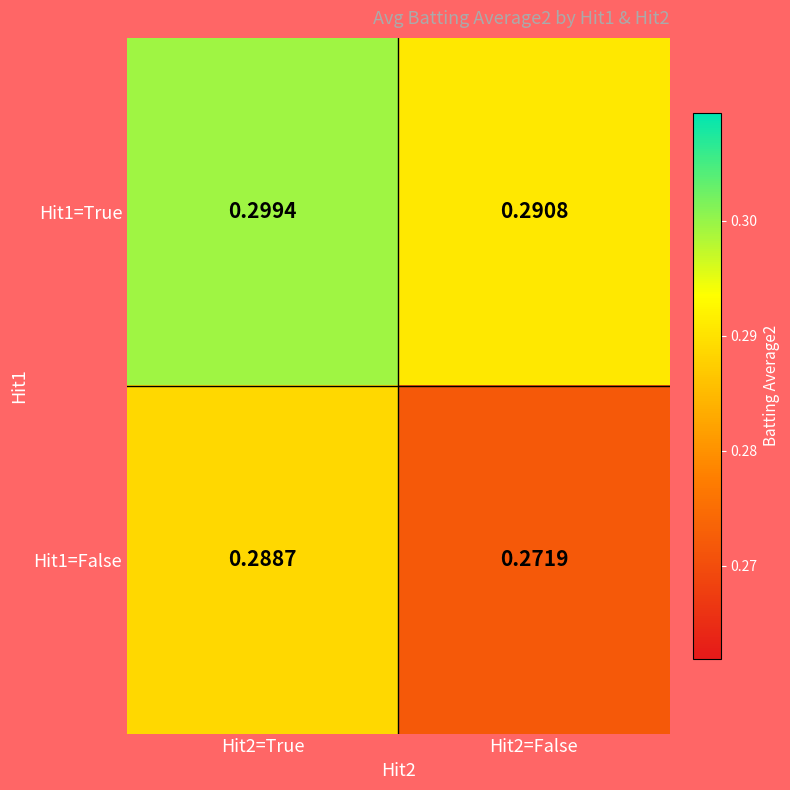

Rank the series by their maximum value, from highest to lowest.

Hit1=True, Hit1=False